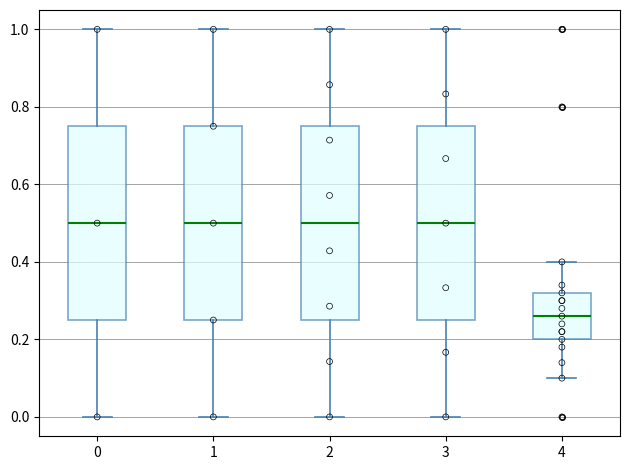

Reading left to right, transcribe this box plot: for each box, give where its median line is, the range the box spans, and where its two whiskers end, as read against the y-axis. The values are not printed on the chart, so give them approximately, as read against the axis.

0: median 0.50, box 0.26 to 0.76, whiskers 0.00 to 1.00
1: median 0.50, box 0.26 to 0.76, whiskers 0.00 to 1.00
2: median 0.50, box 0.26 to 0.76, whiskers 0.00 to 1.00
3: median 0.50, box 0.26 to 0.76, whiskers 0.00 to 1.00
4: median 0.26, box 0.20 to 0.32, whiskers 0.10 to 0.40